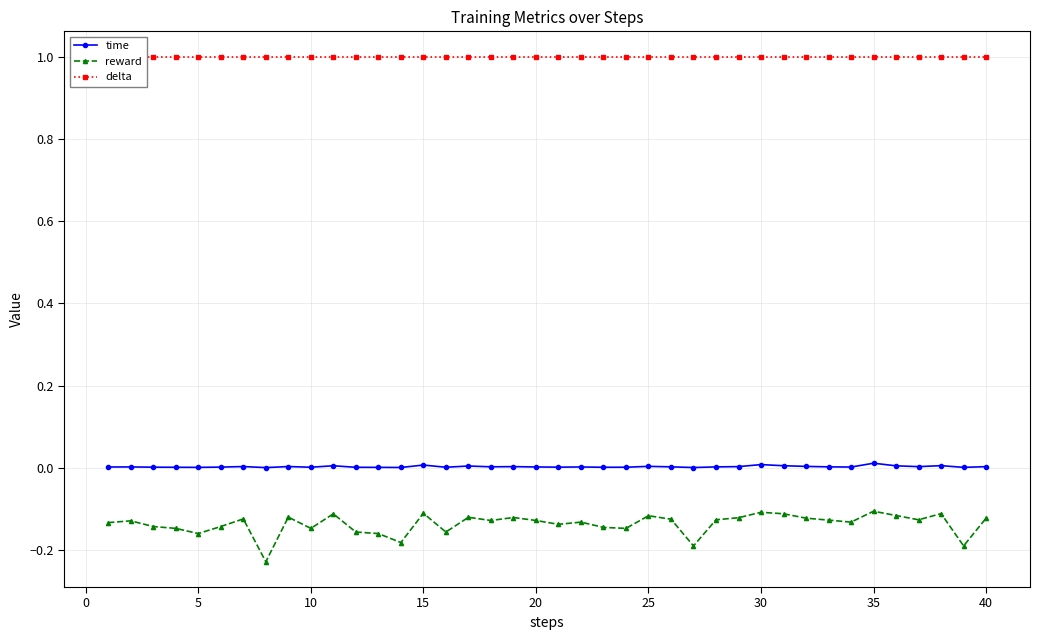

How many lines are shown in the chart?

3